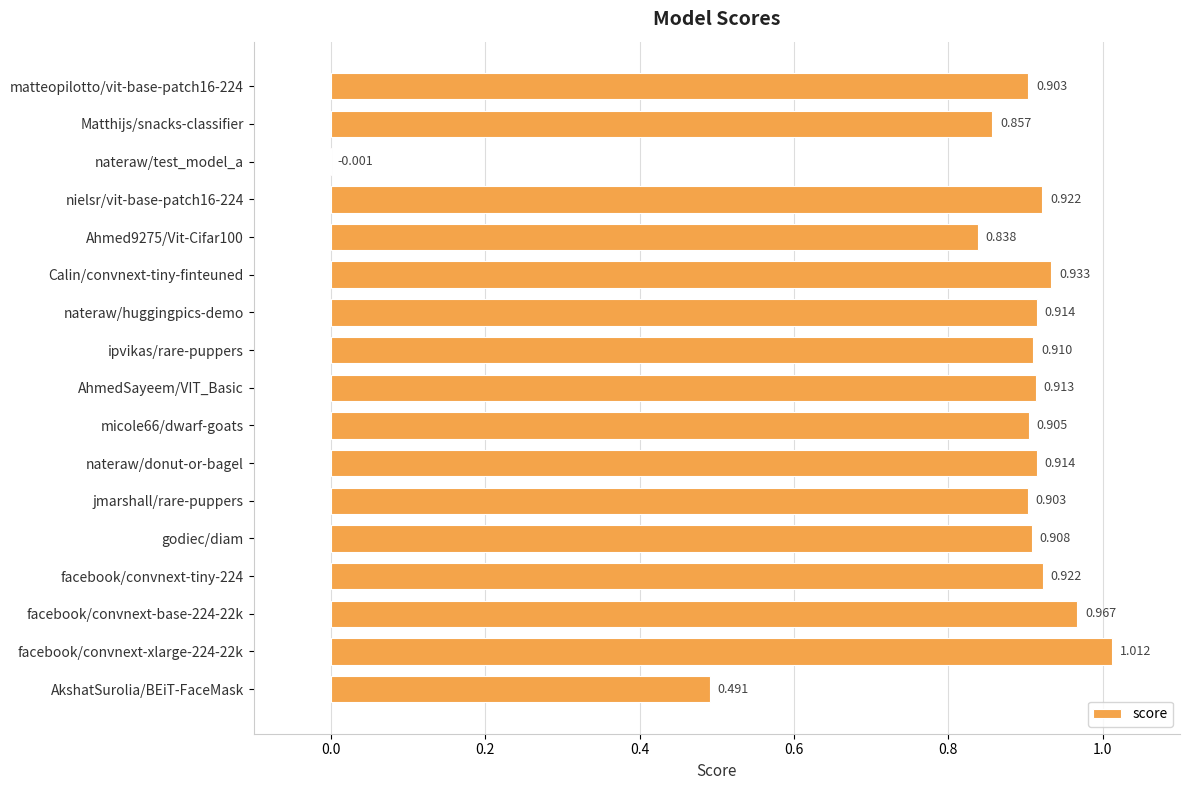

How many values are above zero?

16